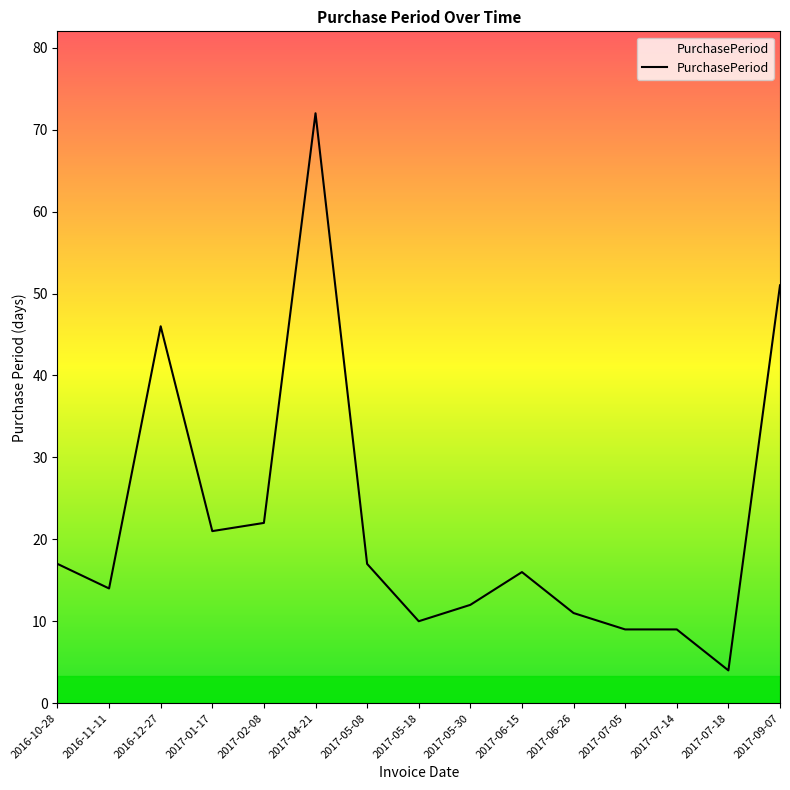

At which label does the data first exceed 16?

2016-10-28